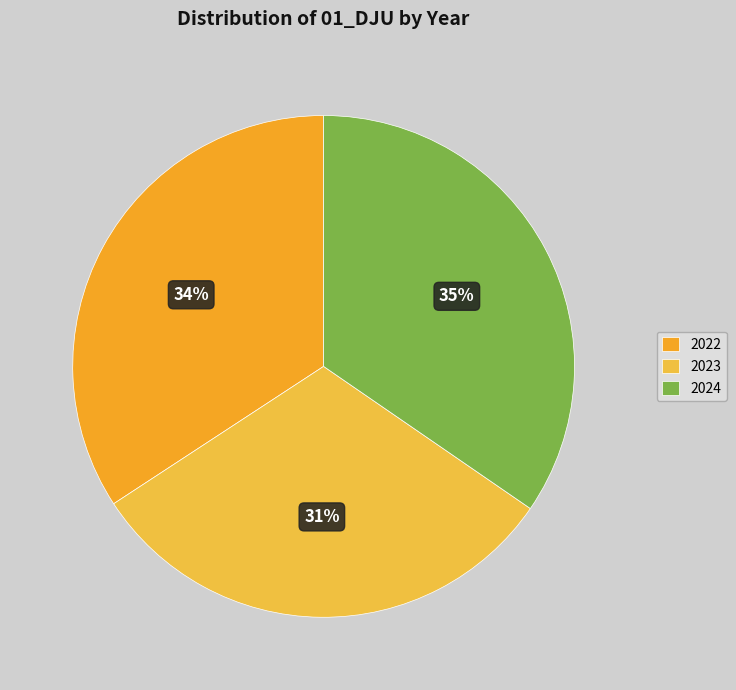

How many slices are in this pie chart?

3